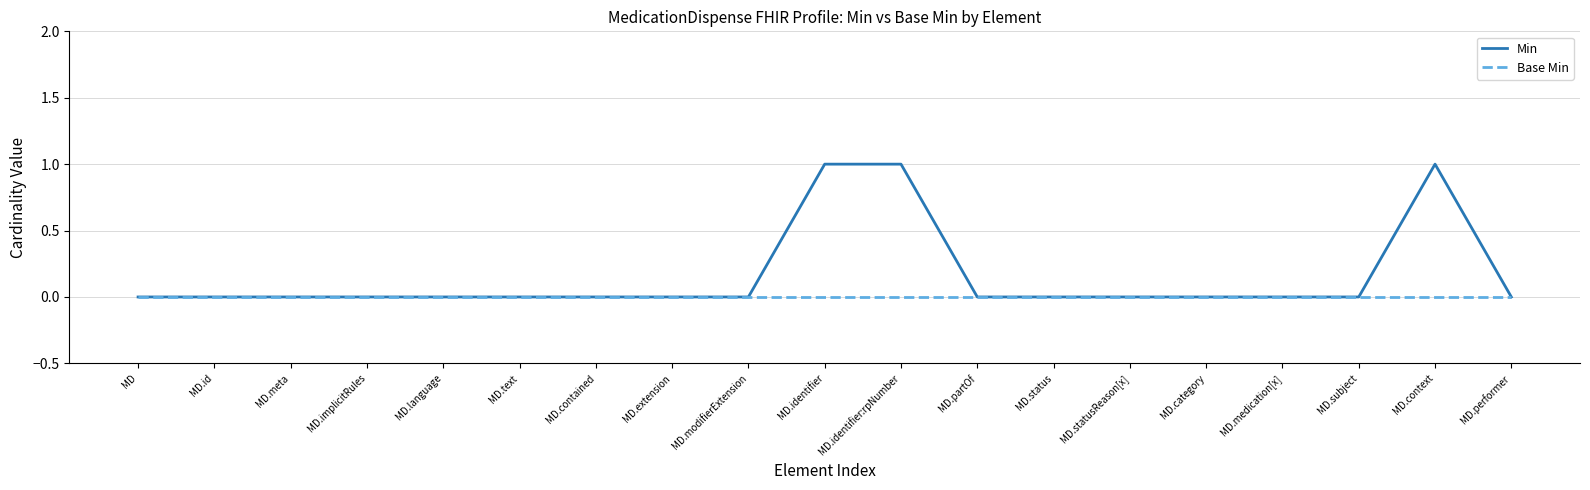

What position from the left is MD?

1